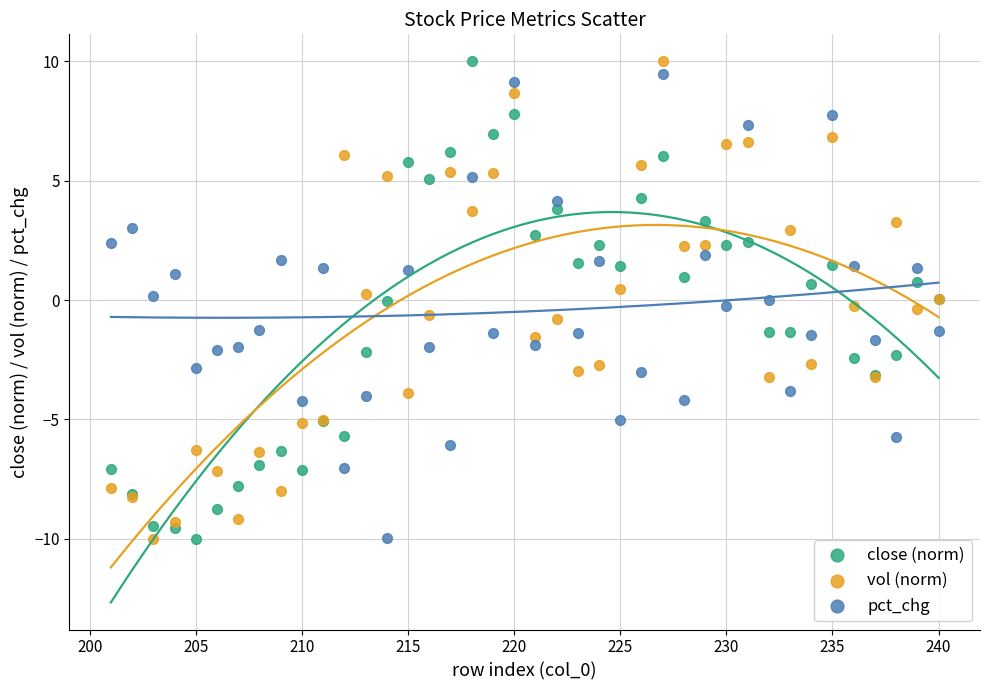

What is the X range (max minus min) for the scatter plot?

39.0